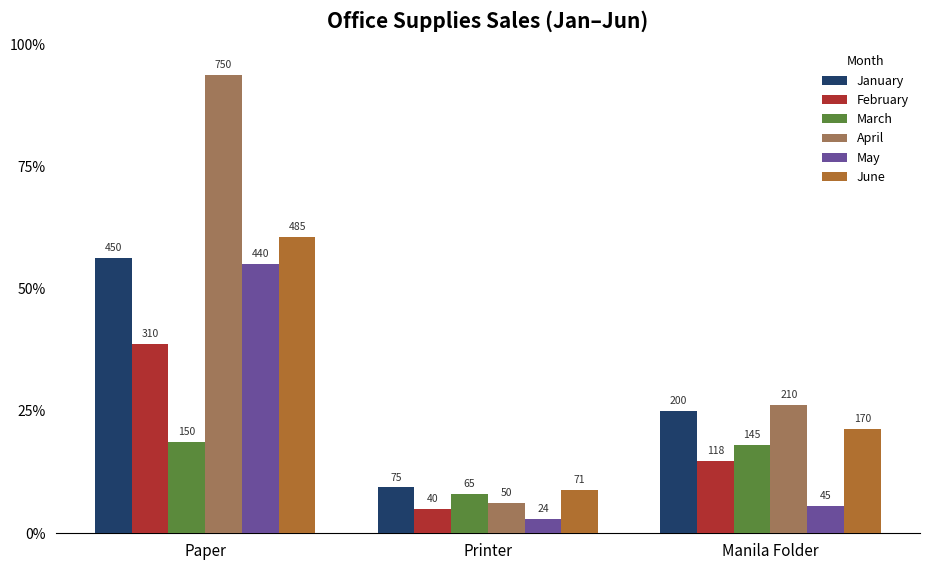

What are all the series names shown in the legend?

January, February, March, April, May, June